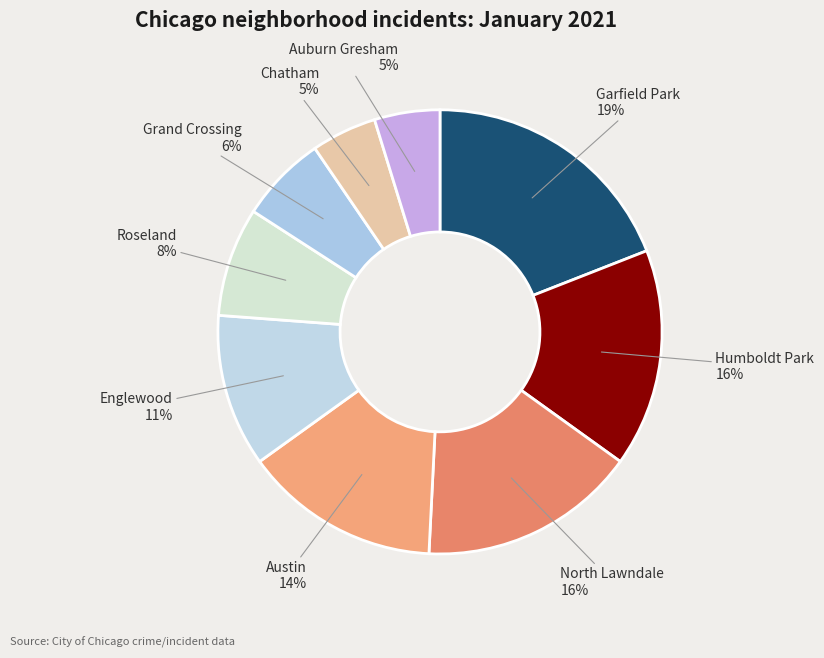

How many segments does this pie chart have?

9